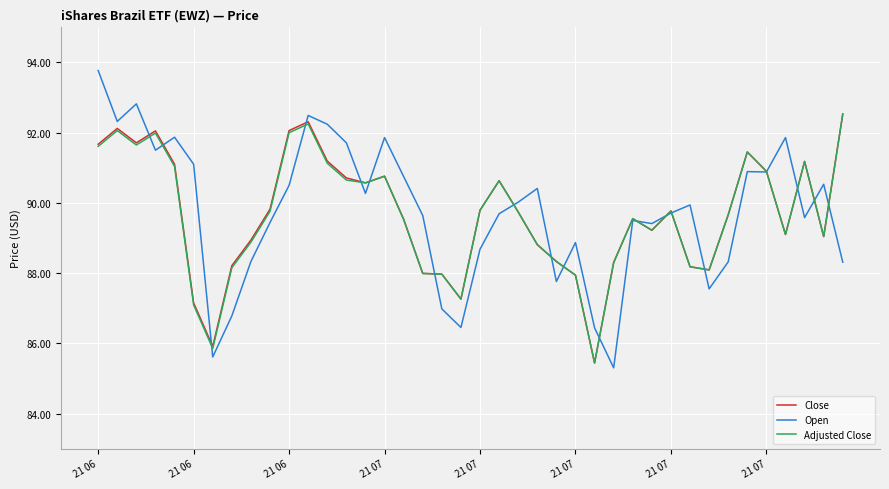

What is the maximum value shown in the chart?

93.8